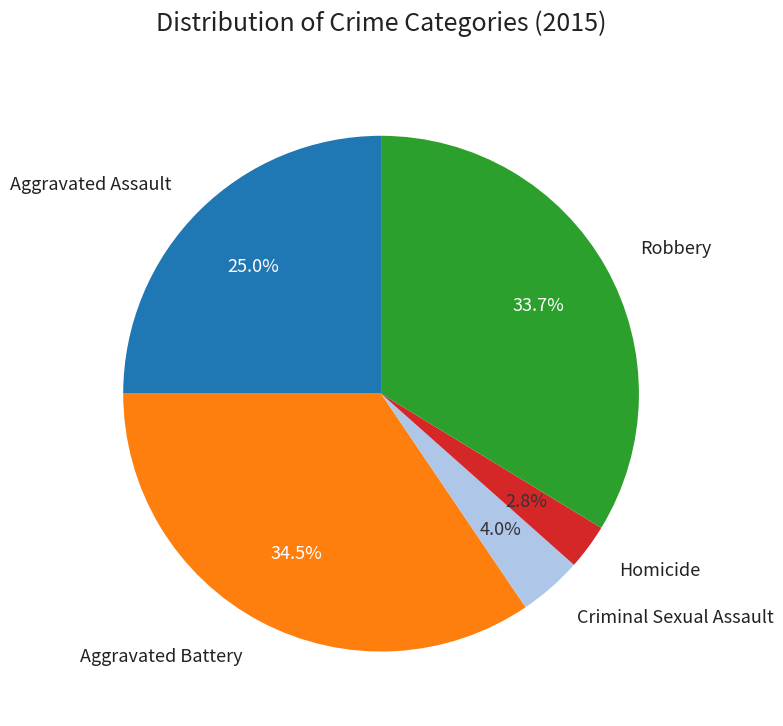

To the nearest percent, what is the difference between the largest and smallest slice percentages?

32%